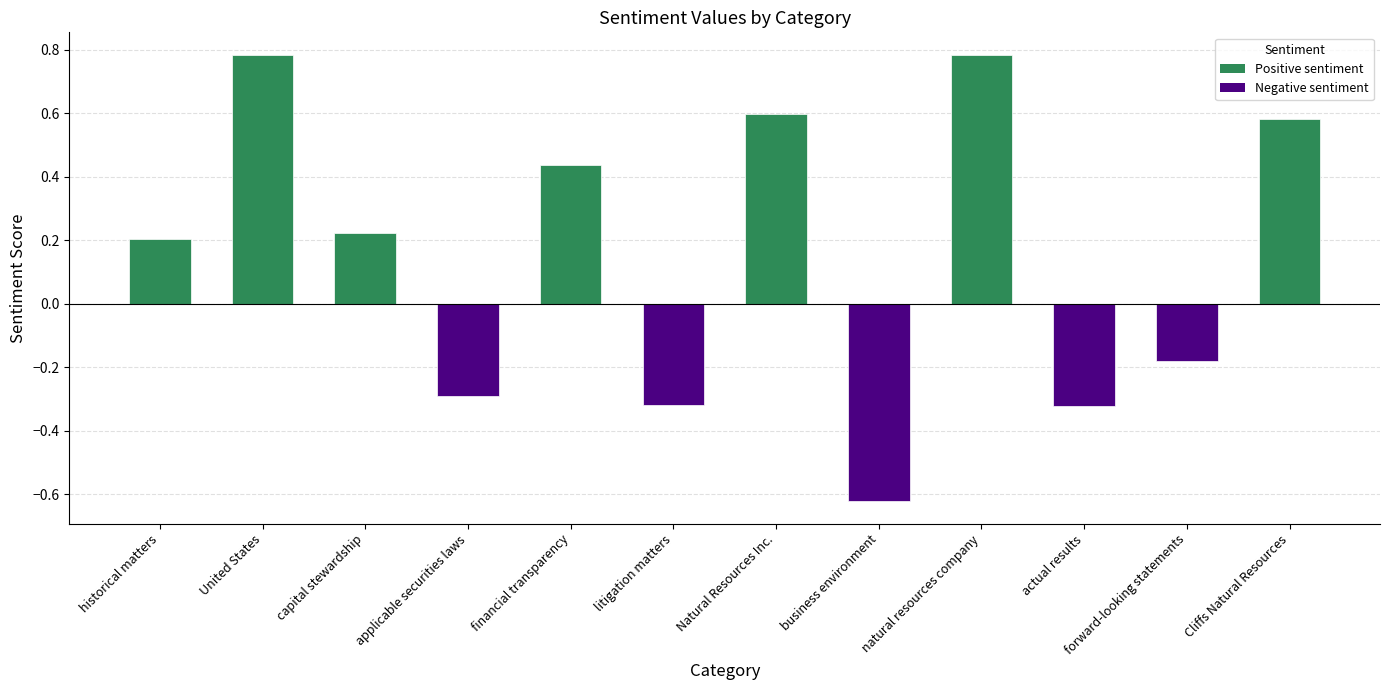

Which label corresponds to the smallest value in the chart?

business environment